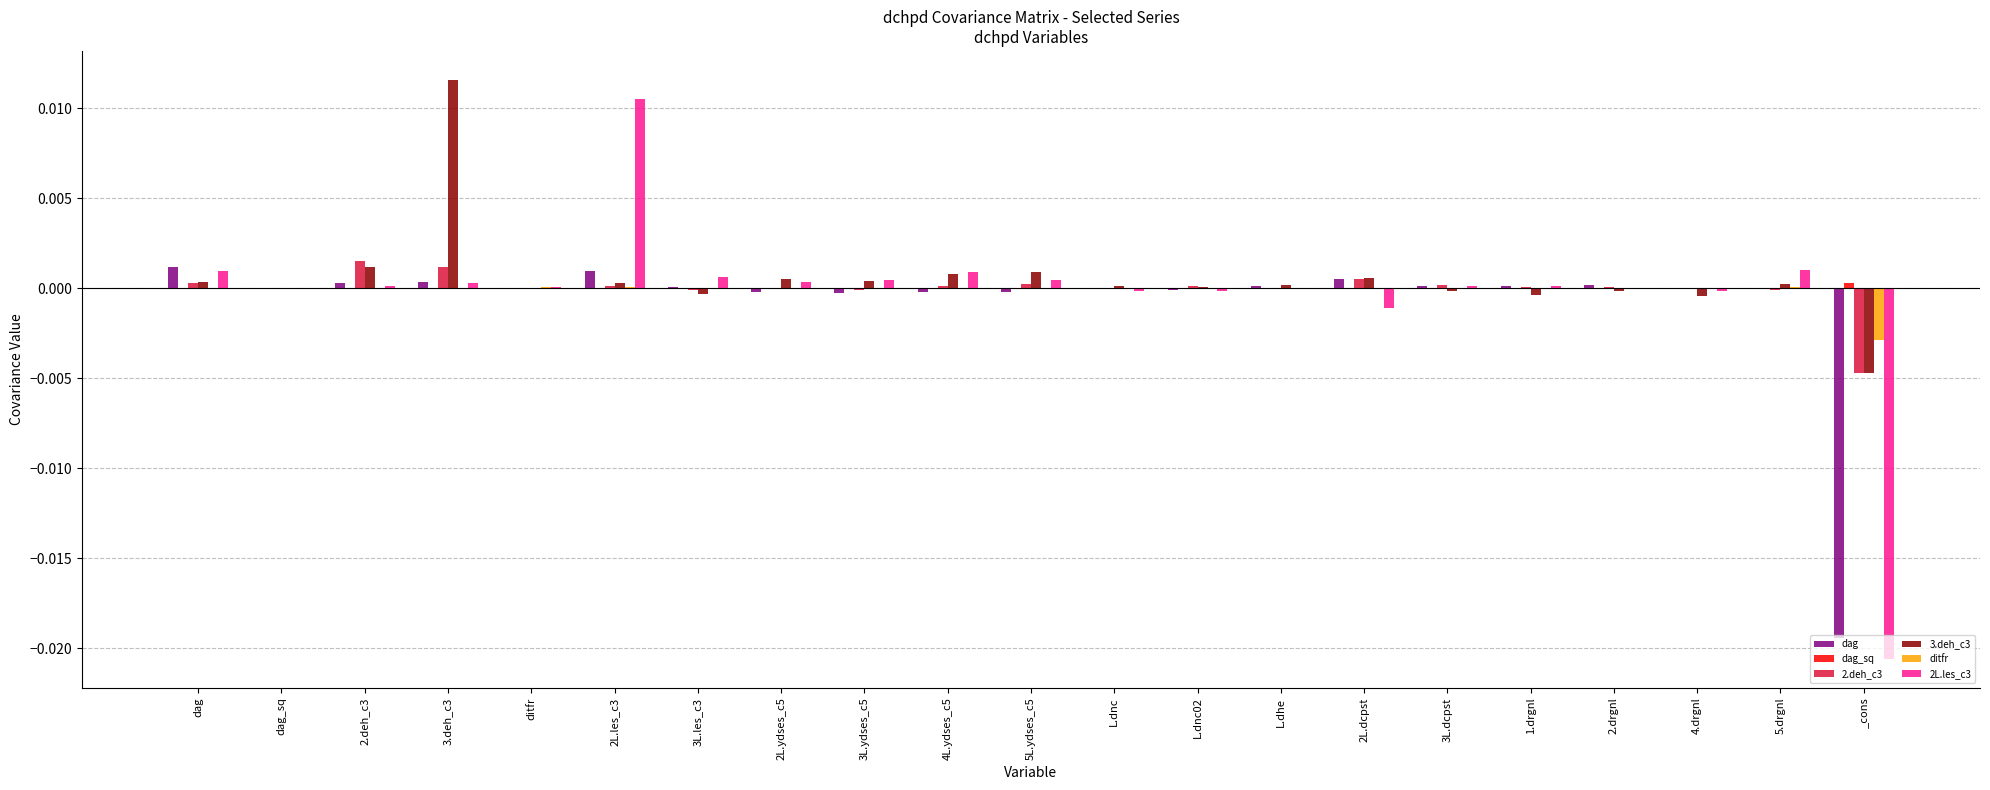

The value of dag at 1.drgnl is 0.0. True or false?

True